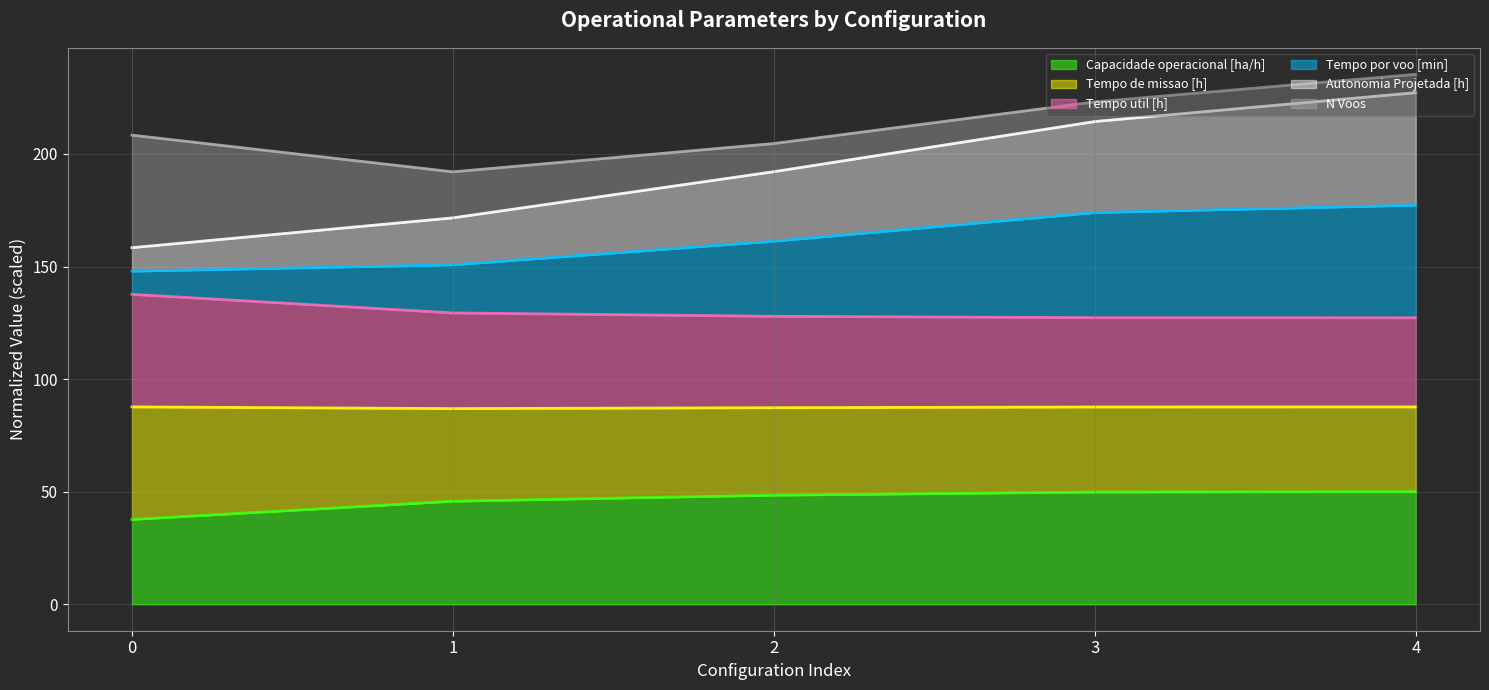

Which series has the widest spread of values?

Tempo por voo [min]